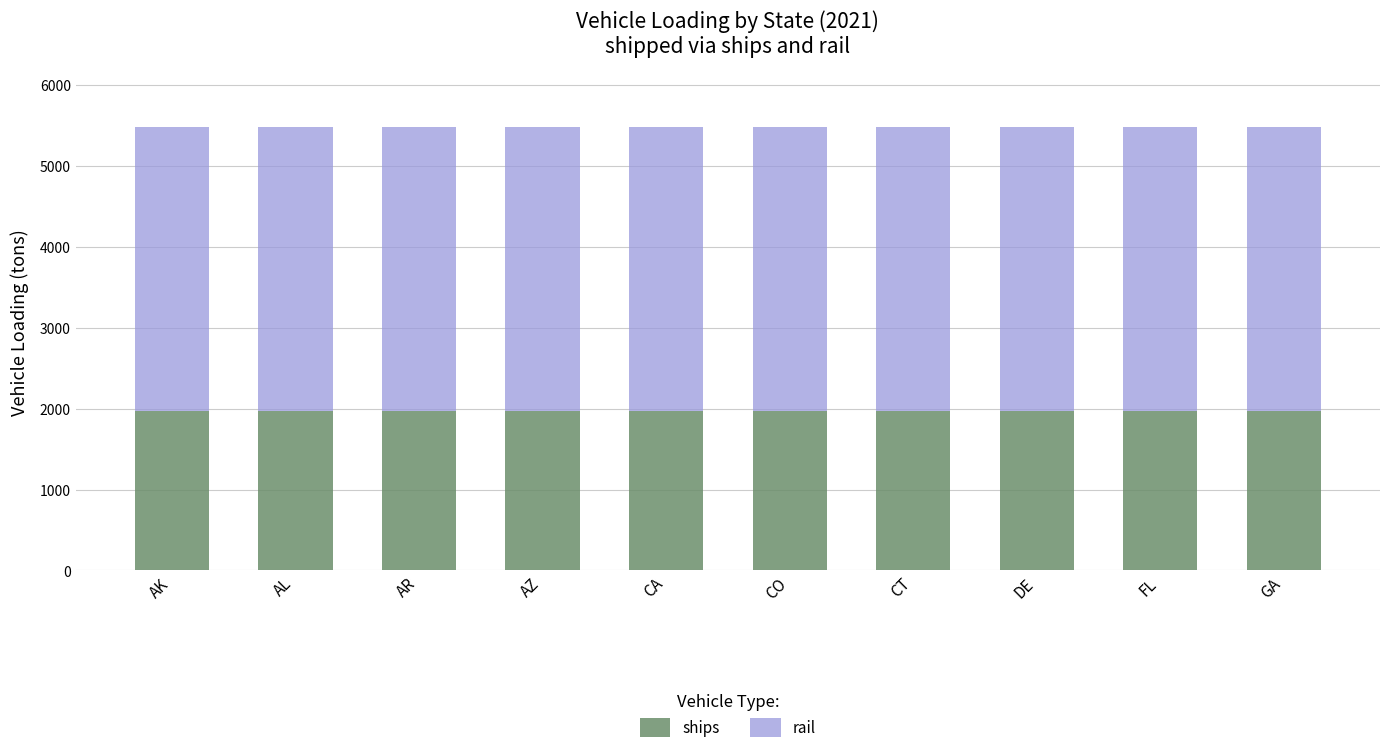

What value does the ships series have at CO?

1974.5